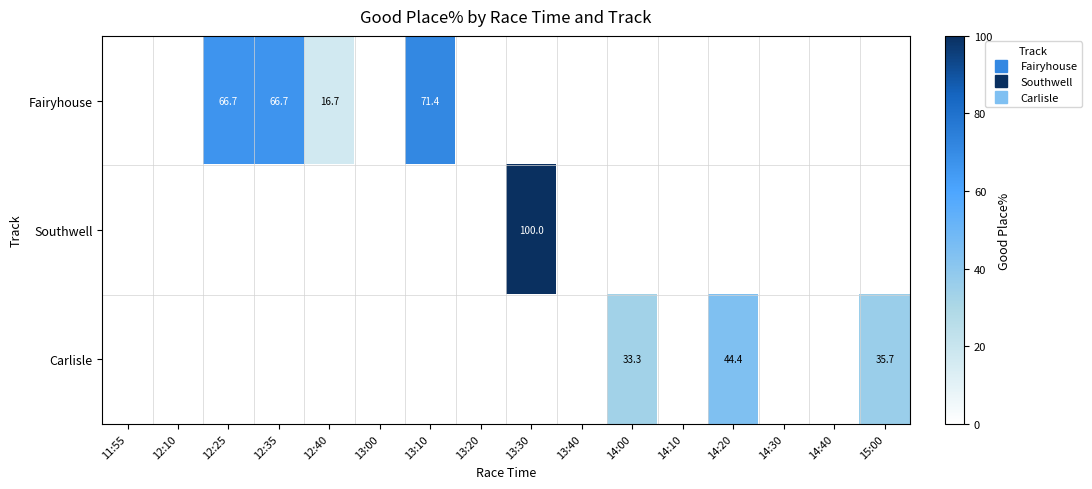

True or false: Fairyhouse has a value of -27.5 at 15:00.

False